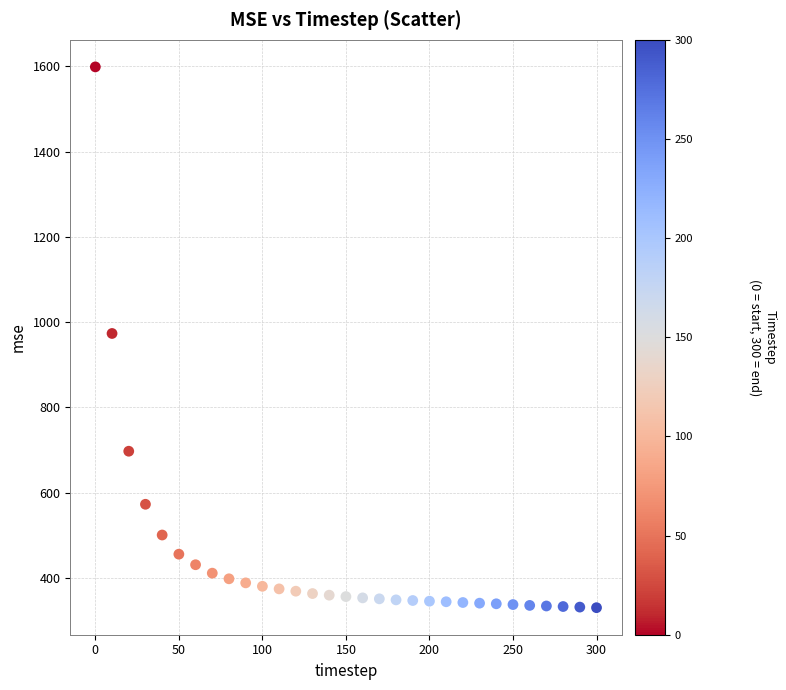

What is the range of Y values (max minus min)?

1268.8